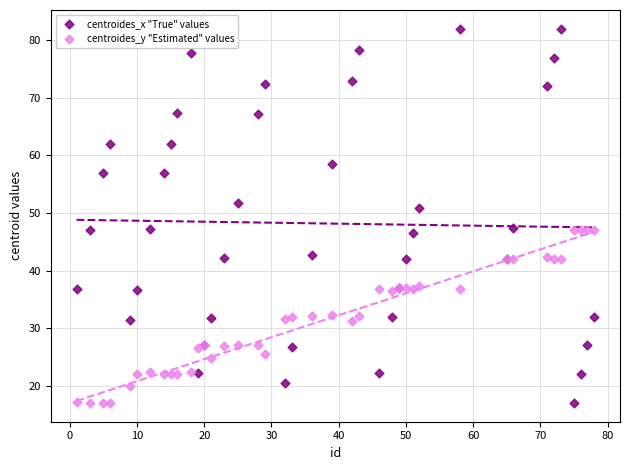

Which series has the largest Y range (max minus min)?

centroides_x "True" values